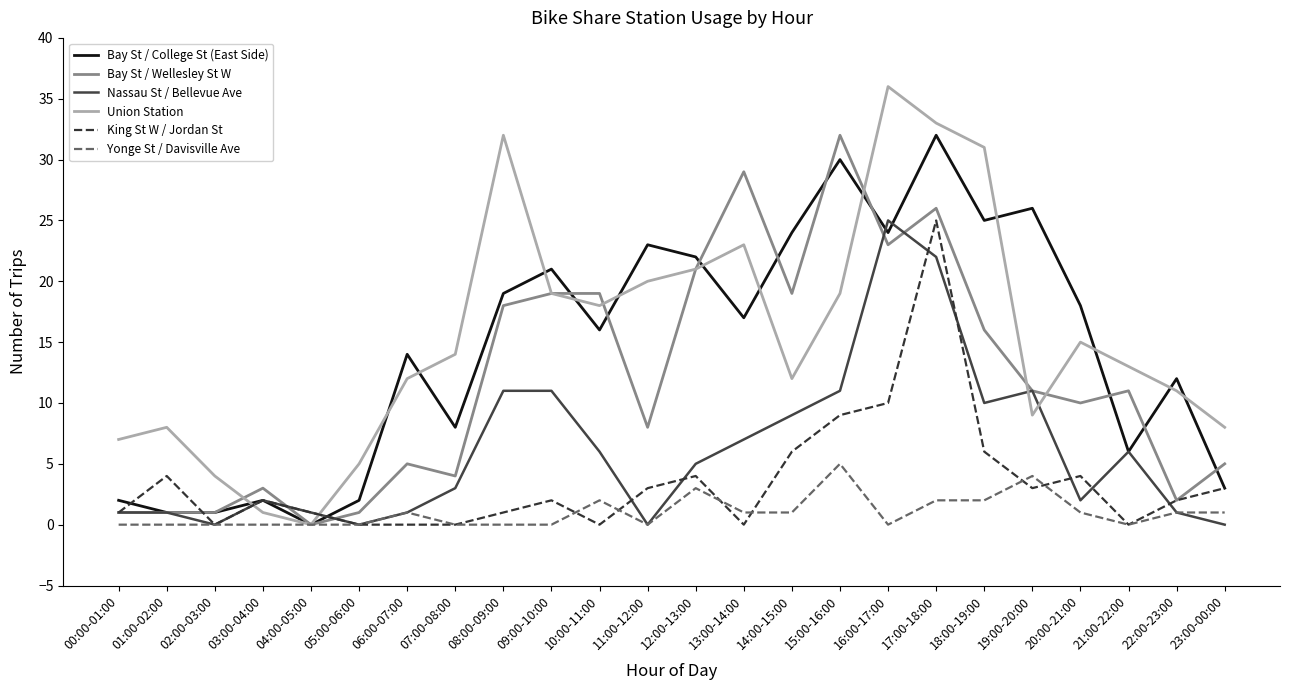

Reading left to right, transcribe all the data shown in this chart.

Bay St / College St (East Side): 2	1	1	2	0	2	14	8	19	21	16	23	22	17	24	30	24	32	25	26	18	6	12	3
Bay St / Wellesley St W: 1	1	1	3	0	1	5	4	18	19	19	8	21	29	19	32	23	26	16	11	10	11	2	5
Nassau St / Bellevue Ave: 1	1	0	2	1	0	1	3	11	11	6	0	5	7	9	11	25	22	10	11	2	6	1	0
Union Station: 7	8	4	1	0	5	12	14	32	19	18	20	21	23	12	19	36	33	31	9	15	13	11	8
King St W / Jordan St: 1	4	0	2	1	0	0	0	1	2	0	3	4	0	6	9	10	25	6	3	4	0	2	3
Yonge St / Davisville Ave: 0	0	0	0	0	0	1	0	0	0	2	0	3	1	1	5	0	2	2	4	1	0	1	1